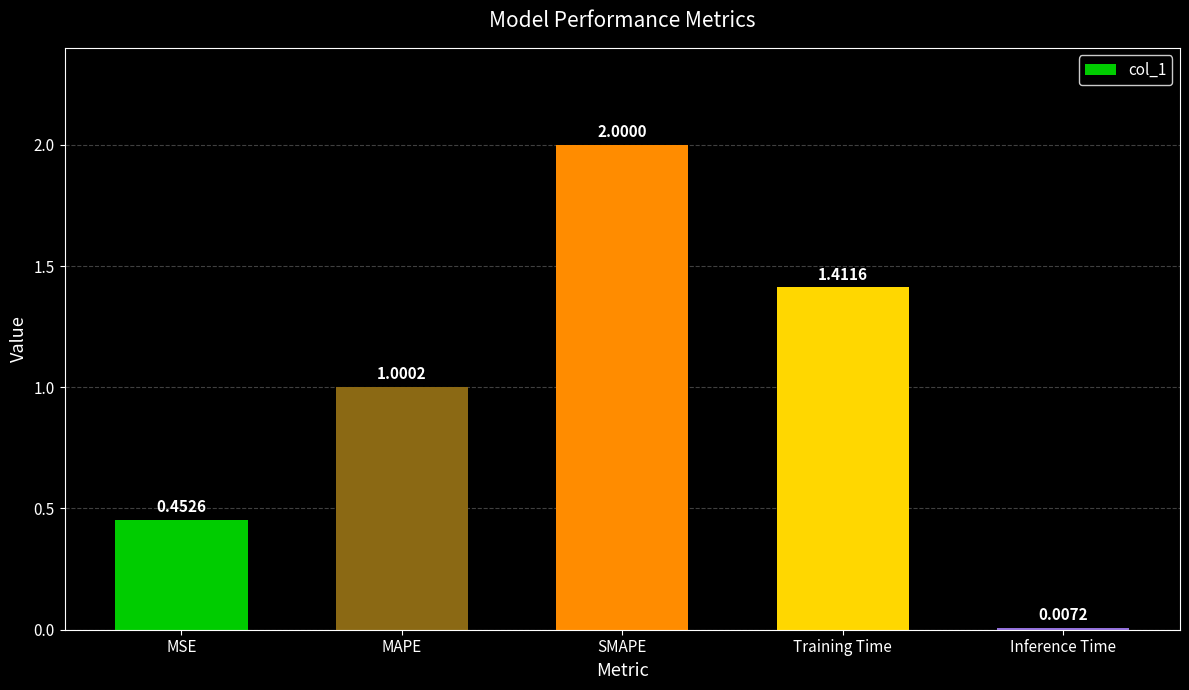

What is the average value?

1.0